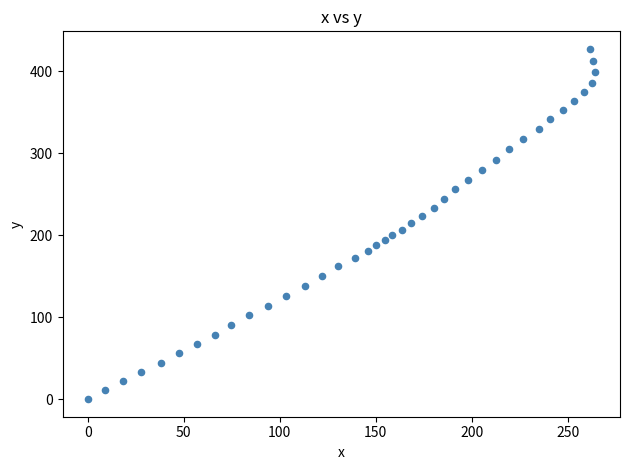

What is the range of Y values (max minus min)?

427.4